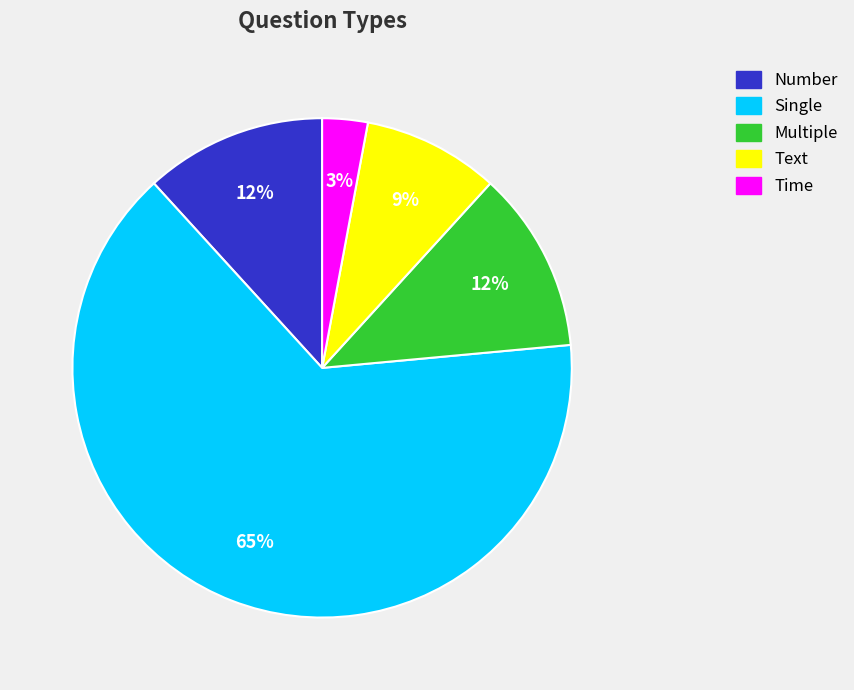

Count the number of slices in the pie.

5